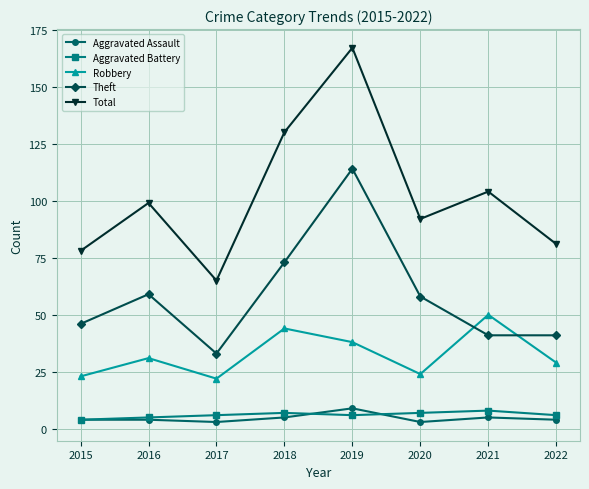

How many series are shown in this chart?

5